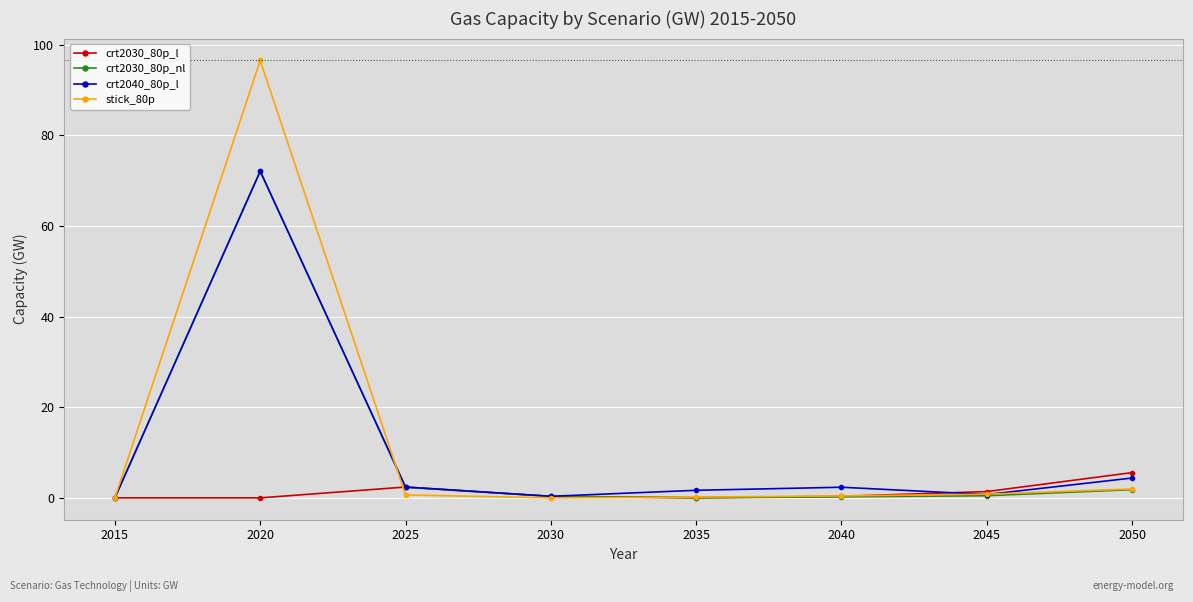

Where is the first local minimum for crt2040_80p_l?

2030